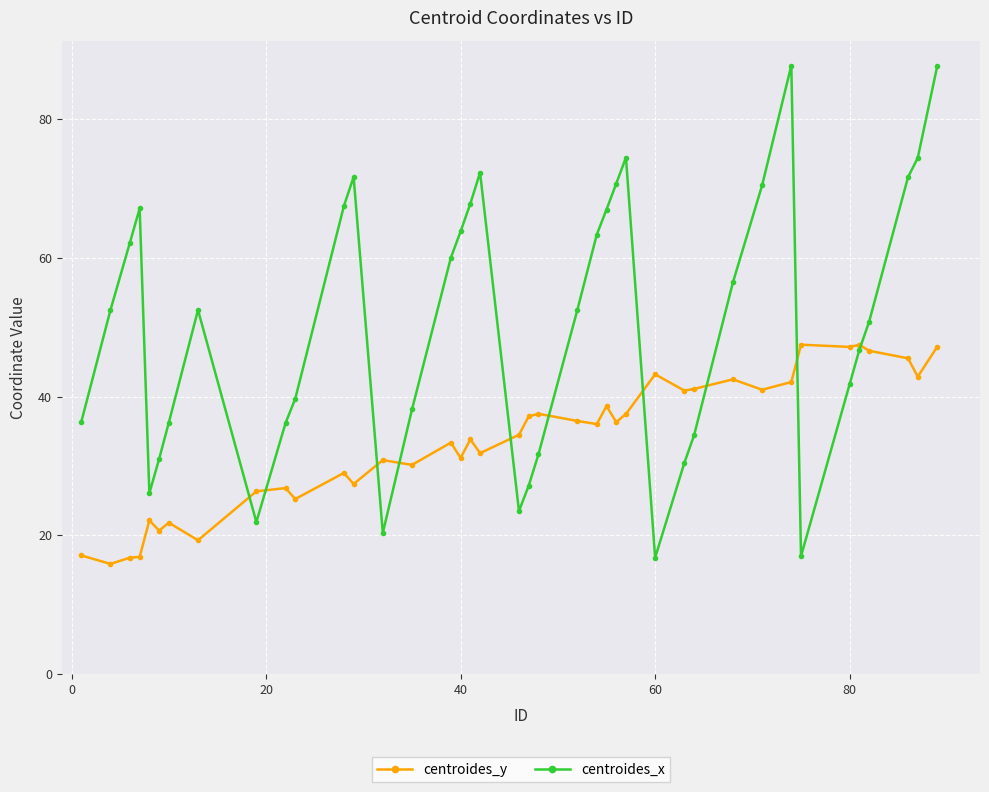

How many interior local valleys does the centroides_x series have?

6